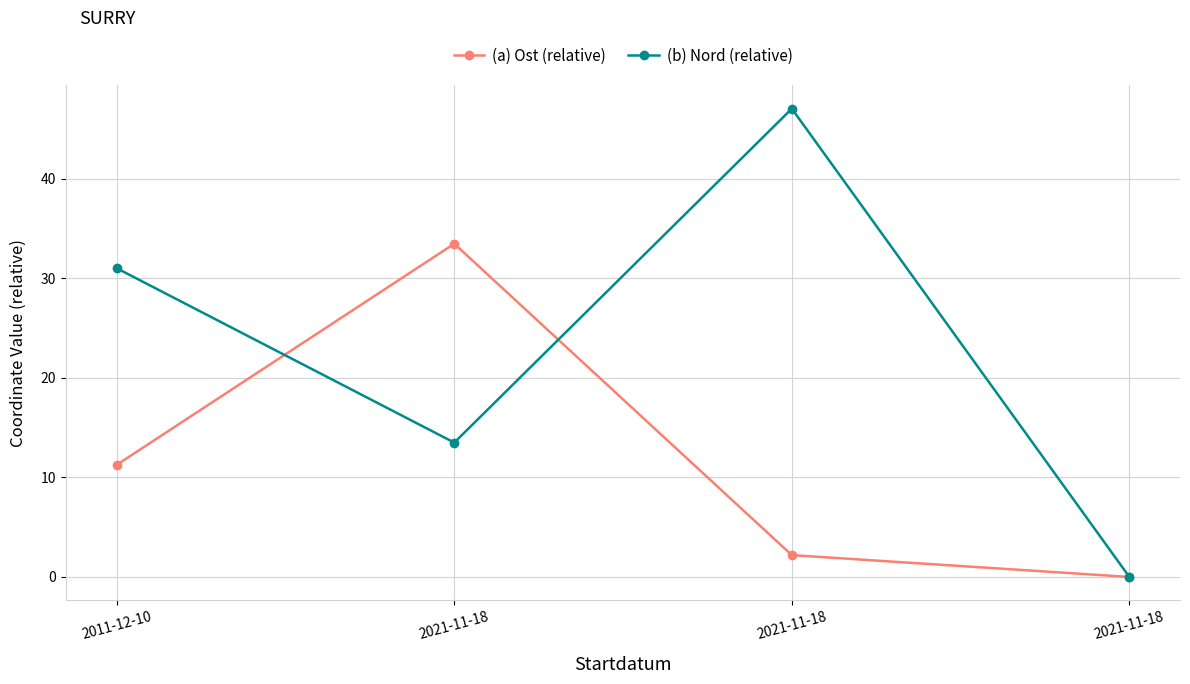

How many data points does each series have?

4